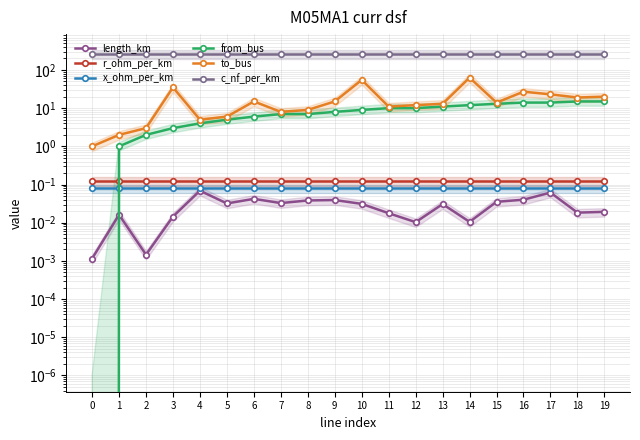

Is it true that x_ohm_per_km equals 0.1 at 1?

False